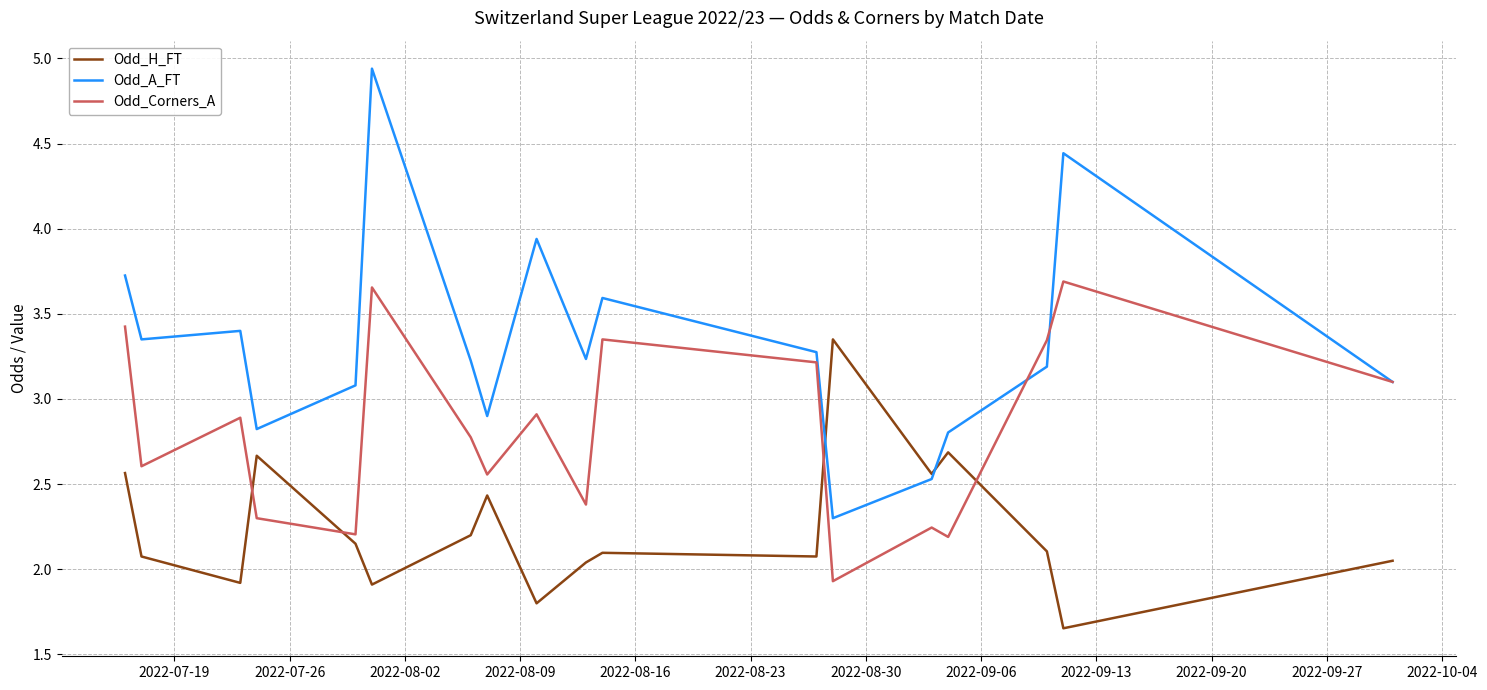

Which series ends up on top after the final intersection of Odd_Corners_A and Odd_H_FT?

Odd_Corners_A